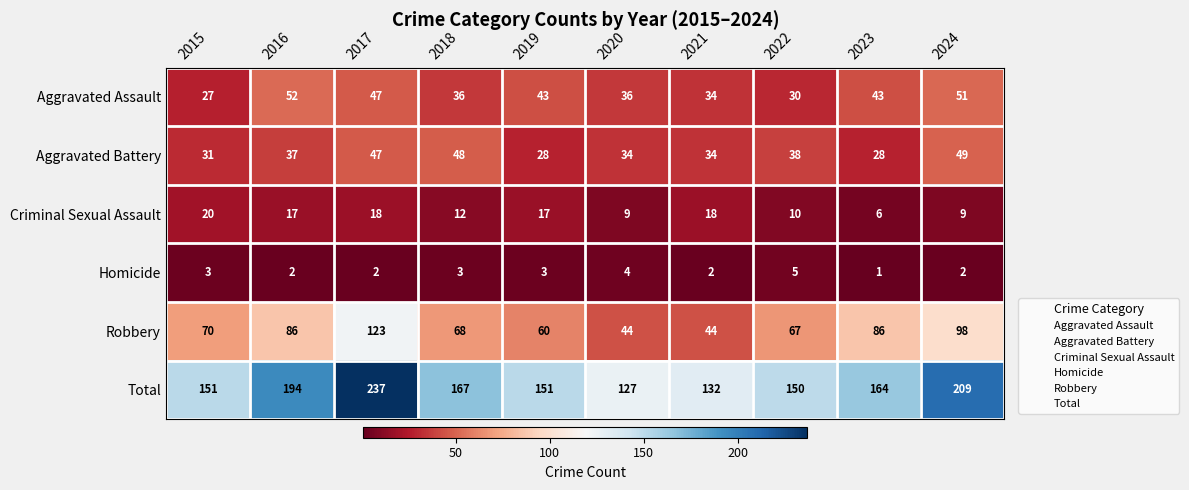

True or false: Total has a value of 66 at 2018.

False